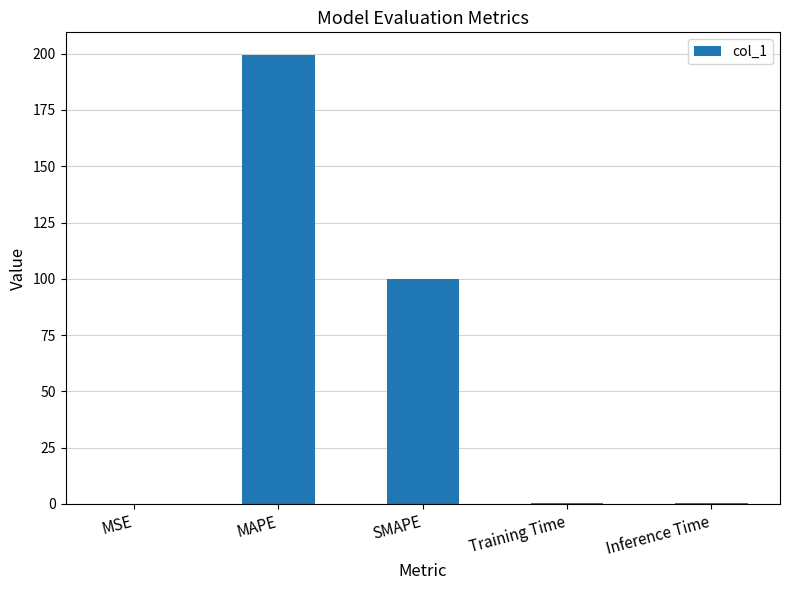

What is the greatest value displayed?

199.5